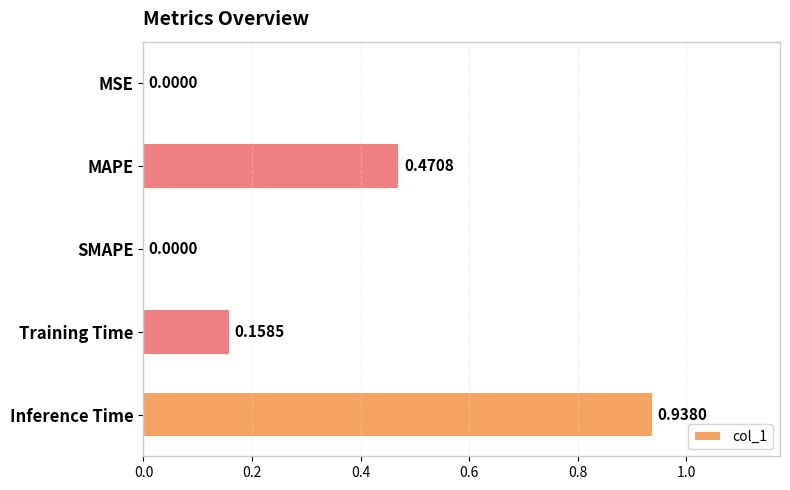

Between Training Time and MAPE, which is larger?

MAPE